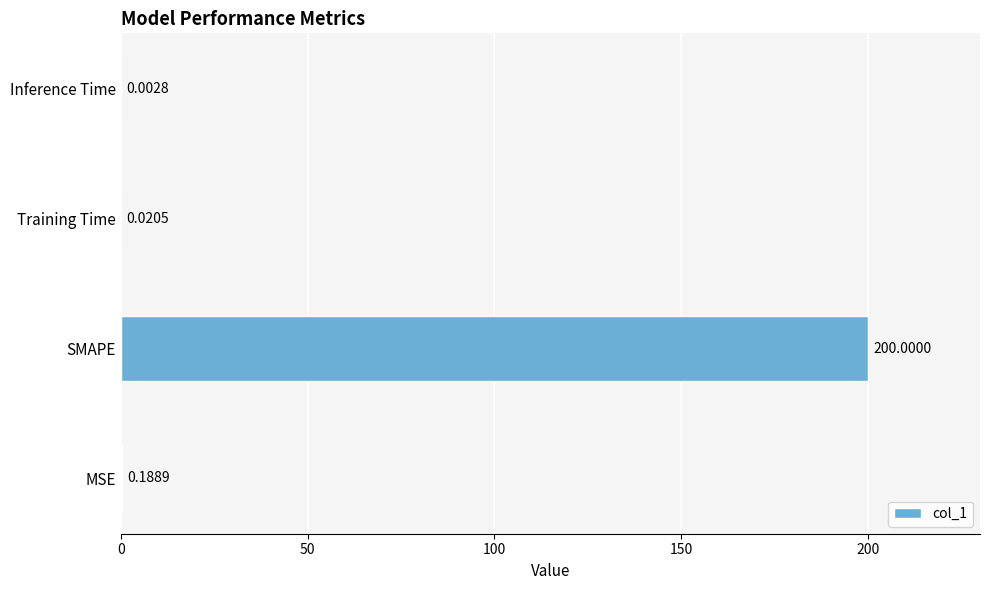

Are the bars grouped side by side (vs. stacked)?

No